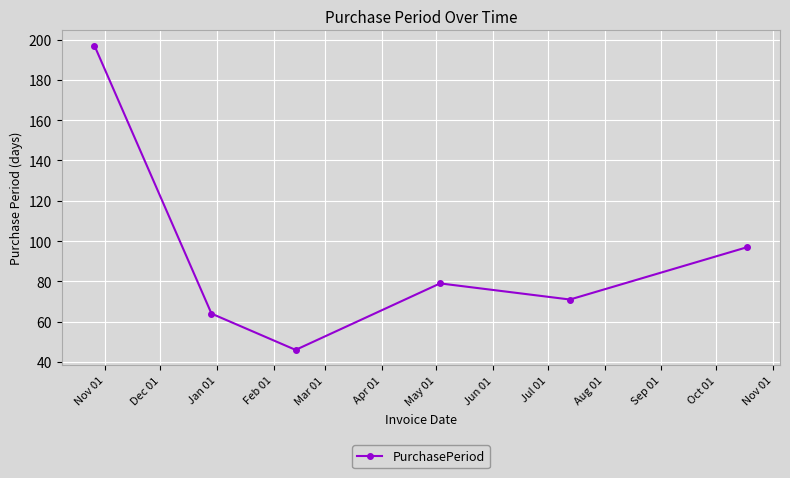

Reading left to right, transcribe all the data shown in this chart.

197	64	46	79	71	97